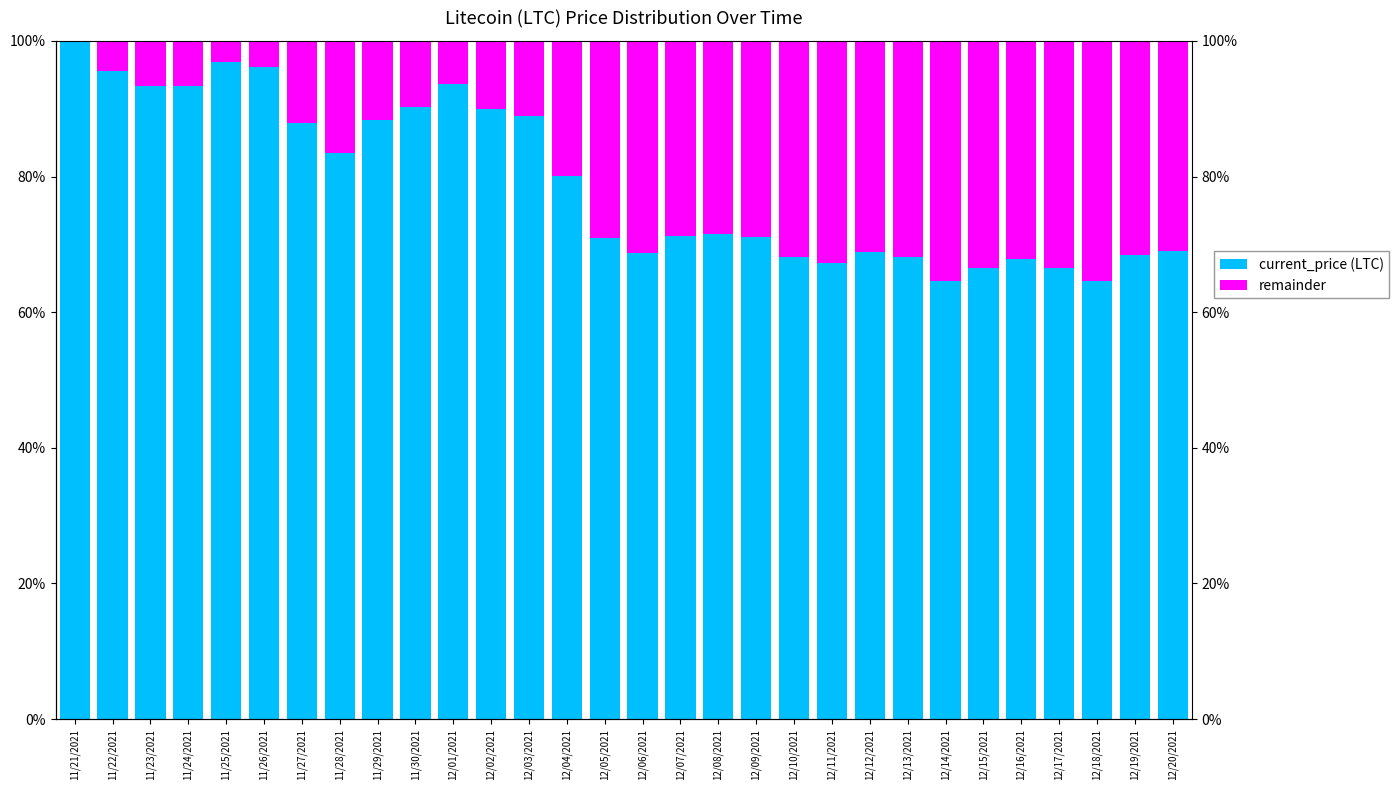

How many groups of bars are there?

30